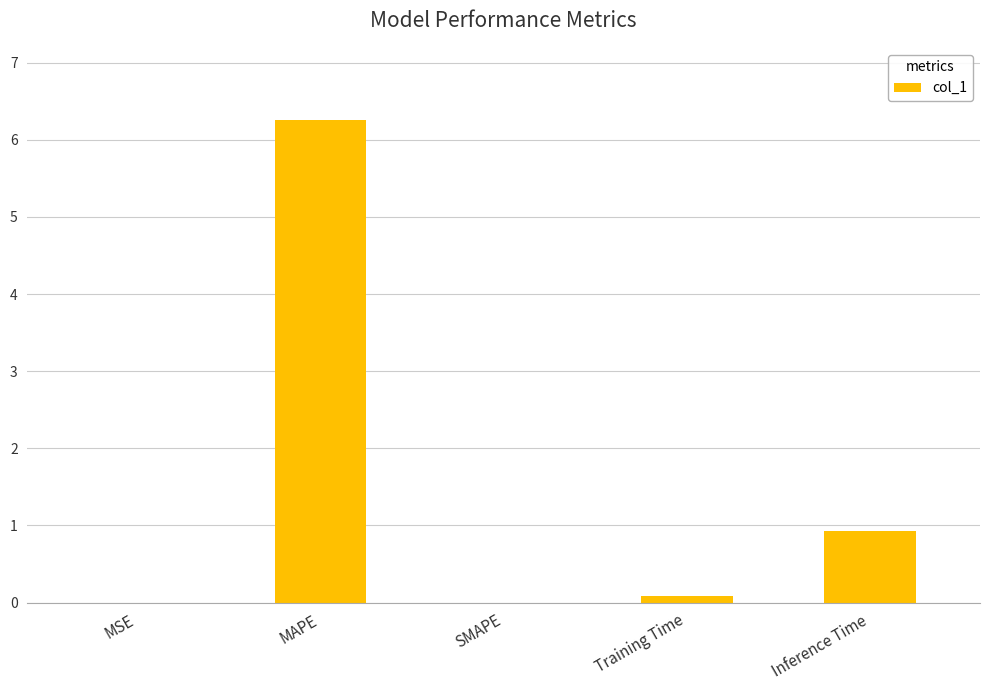

Is it true that the value at MAPE is 4.0?

False